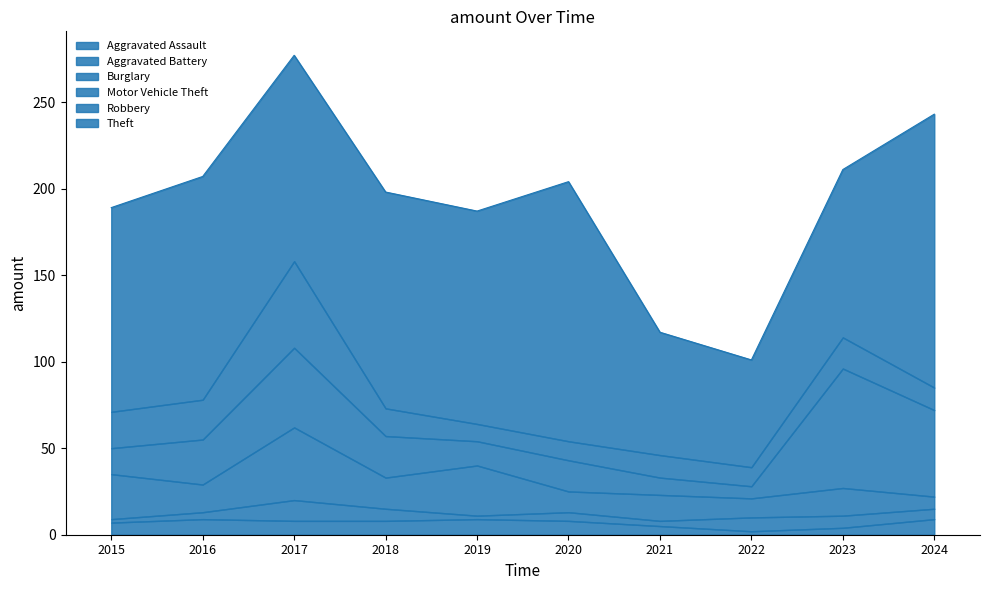

True or false: Motor Vehicle Theft has more than 2 points higher than both neighbors.

True